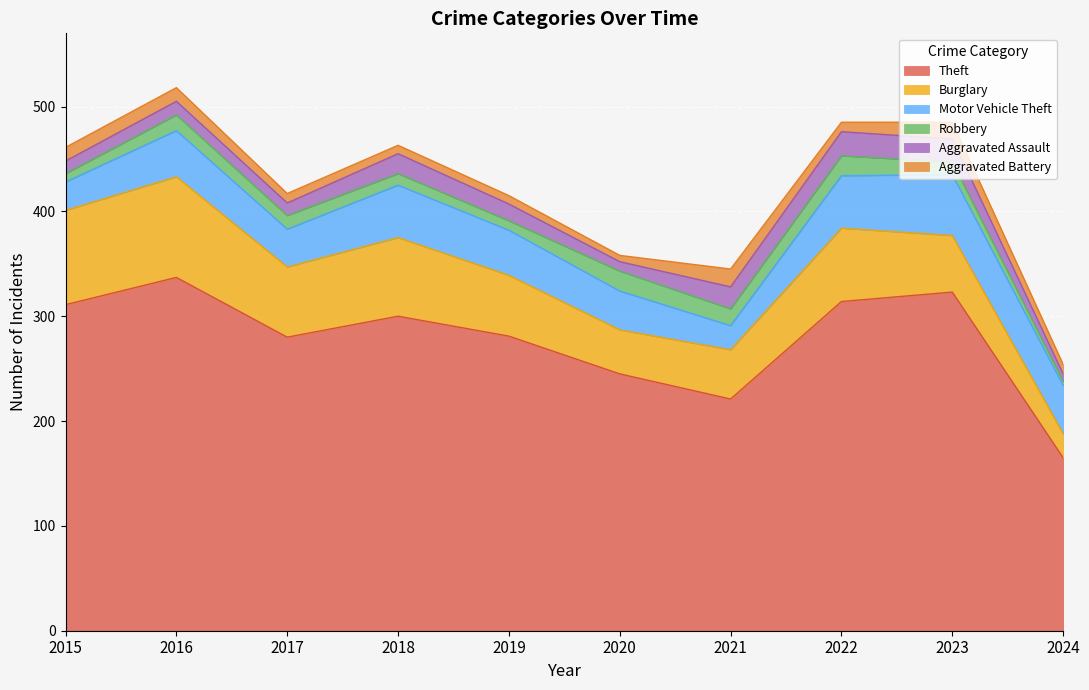

True or false: Burglary and Robbery cross at least once.

False